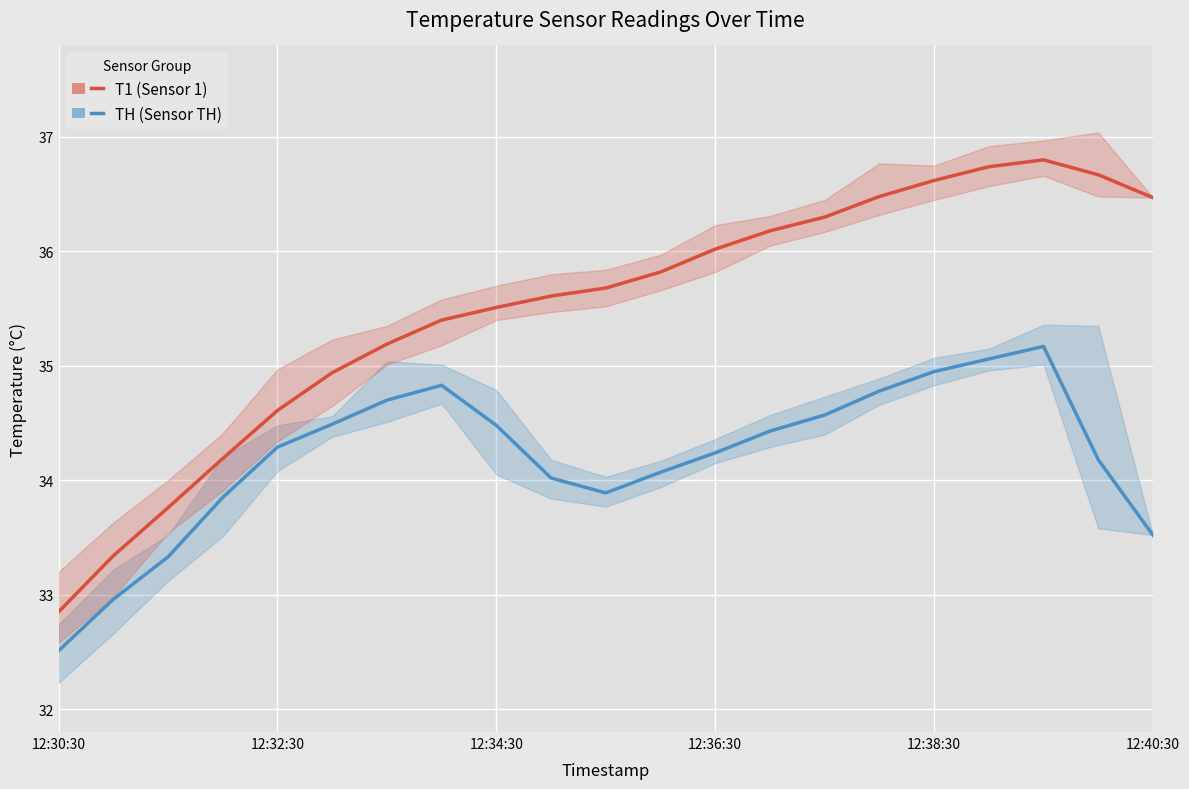

Rank the series by their maximum value, from highest to lowest.

T1 (Sensor 1), TH (Sensor TH)